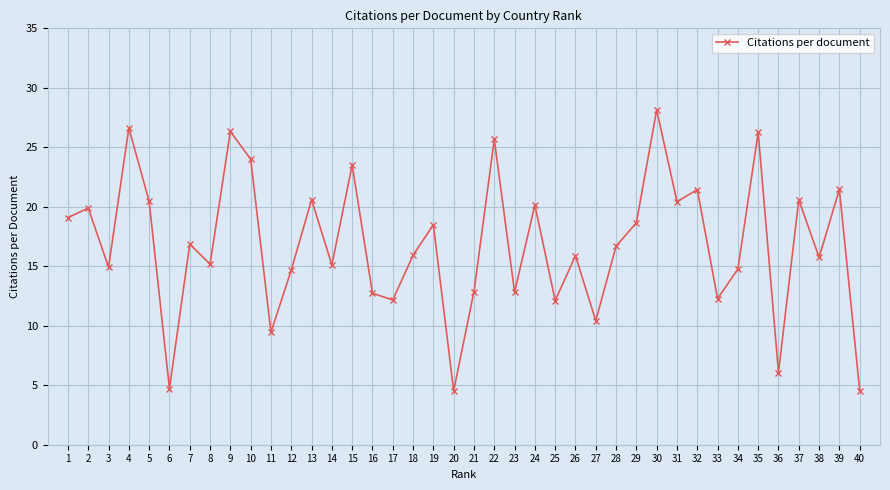

Where is the first local maximum?

2